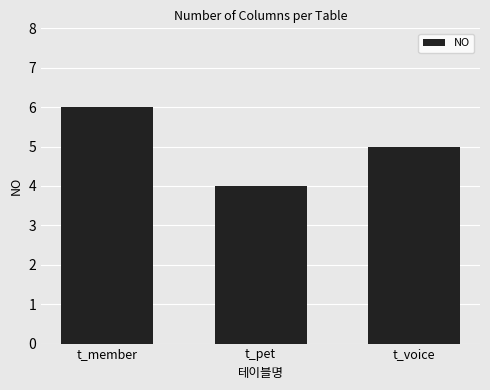

List the labels in order of value, smallest first.

t_pet, t_voice, t_member